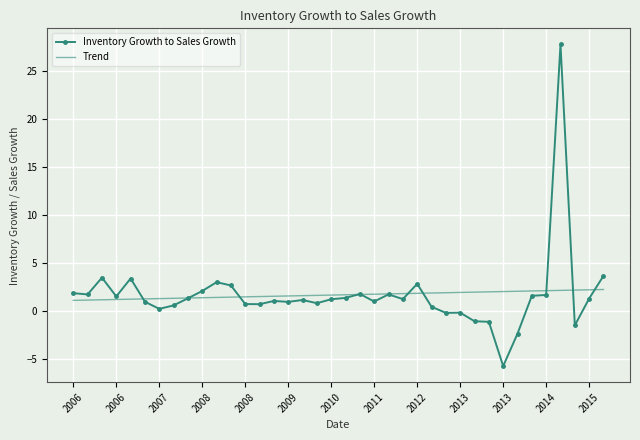

List the series in order of their peak value, highest first.

Inventory Growth to Sales Growth, Trend